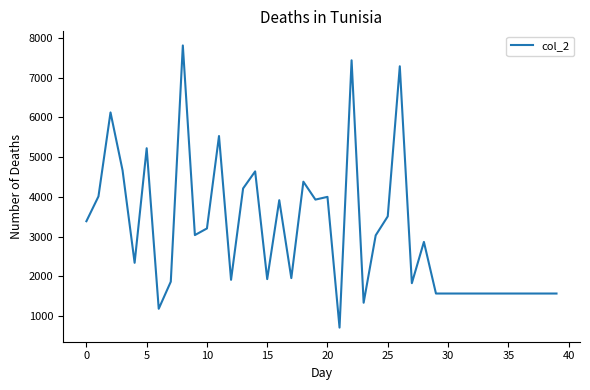

What is the minimum value shown in the chart?

710